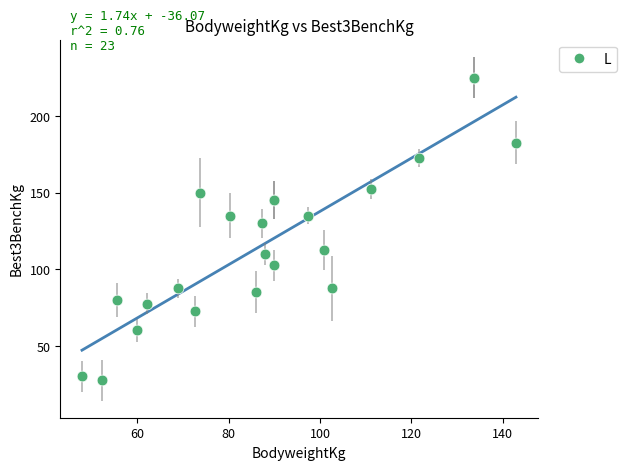

What Y value in the scatter plot is closest to 126?

130.0